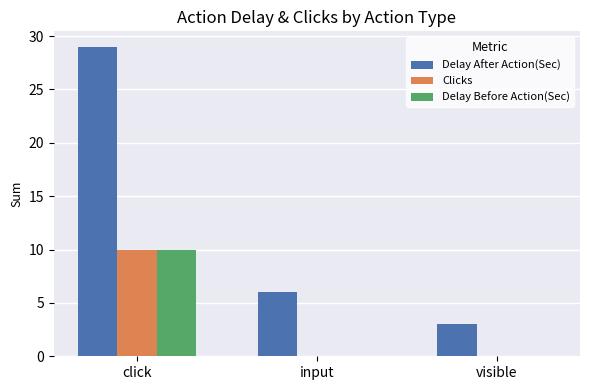

Which category has the highest value in the Delay Before Action(Sec) series?

click